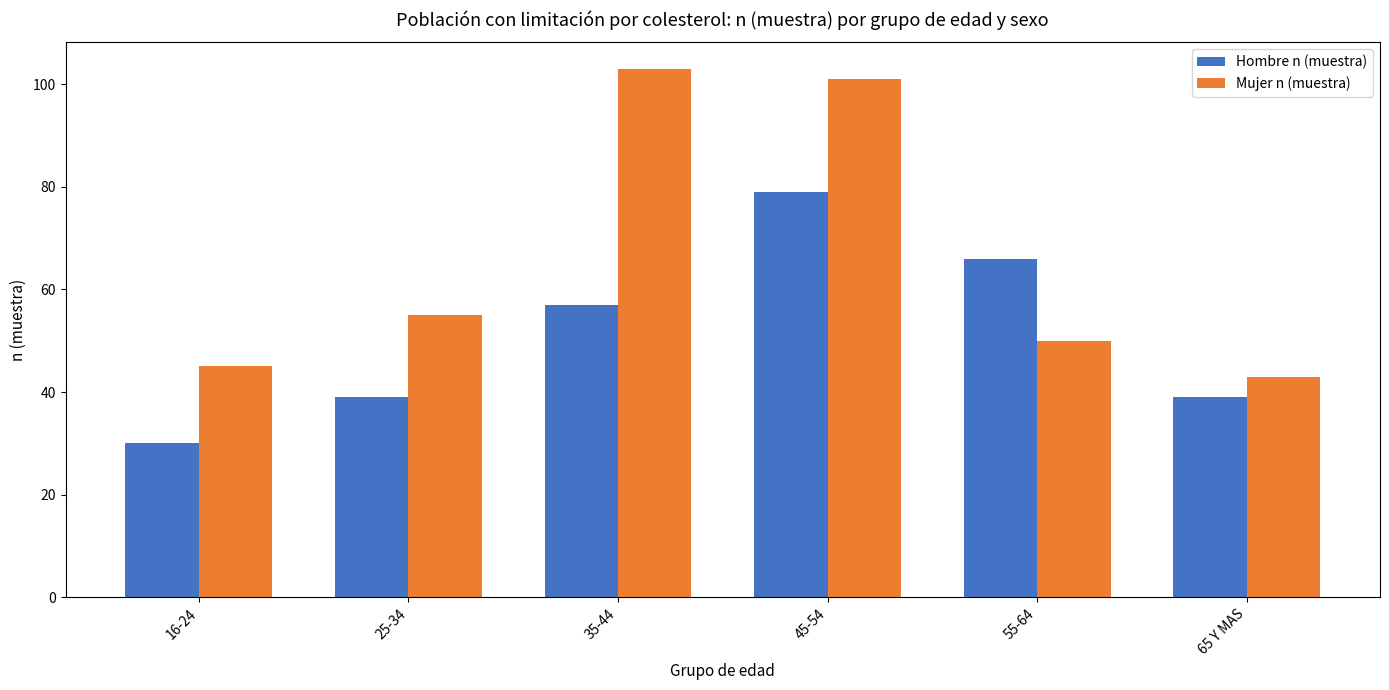

What is the label of the 4th bar from the right?

35-44